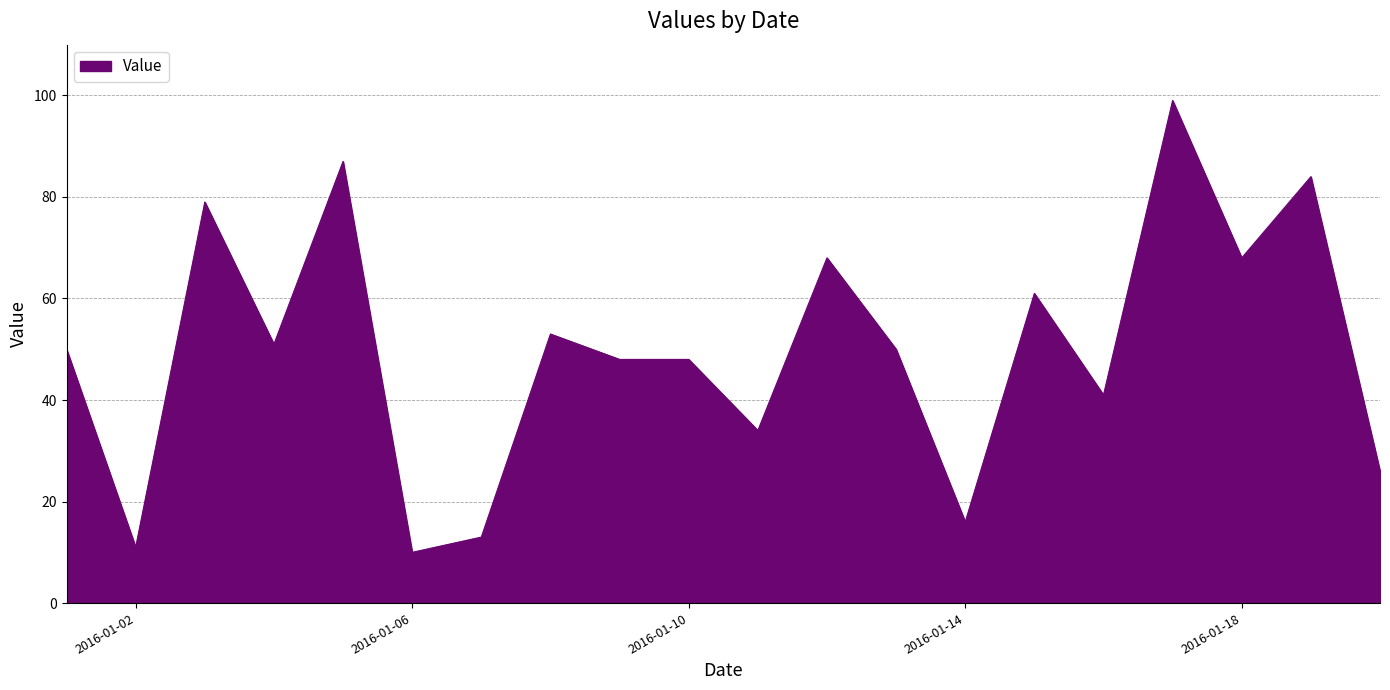

True or false: there are more than 2 points higher than both neighbors.

True